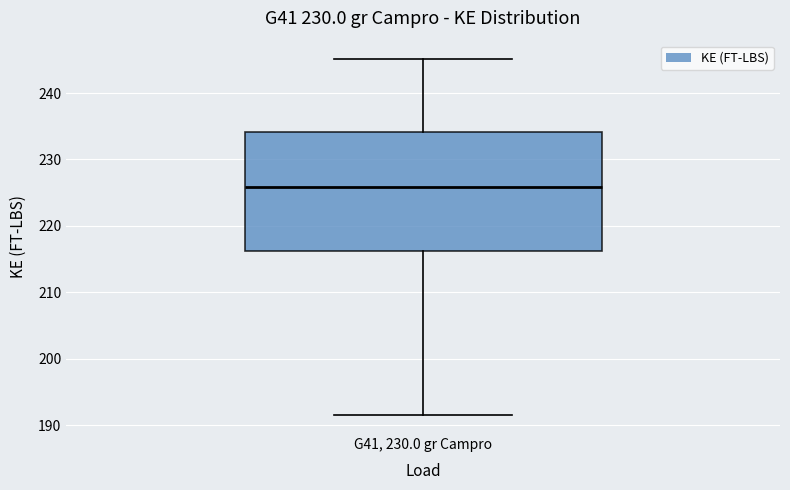

Where is the upper edge of the box for G41, 230.0 gr Campro on the y-axis? The values are not printed on the chart, so give them approximately, as read against the axis.

234